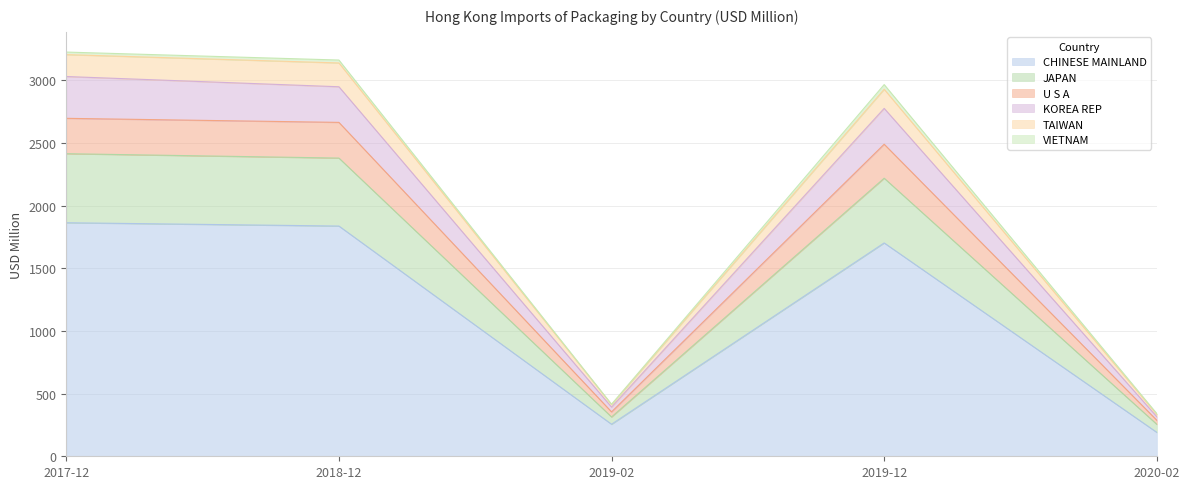

Which series has the largest total across all categories?

CHINESE MAINLAND